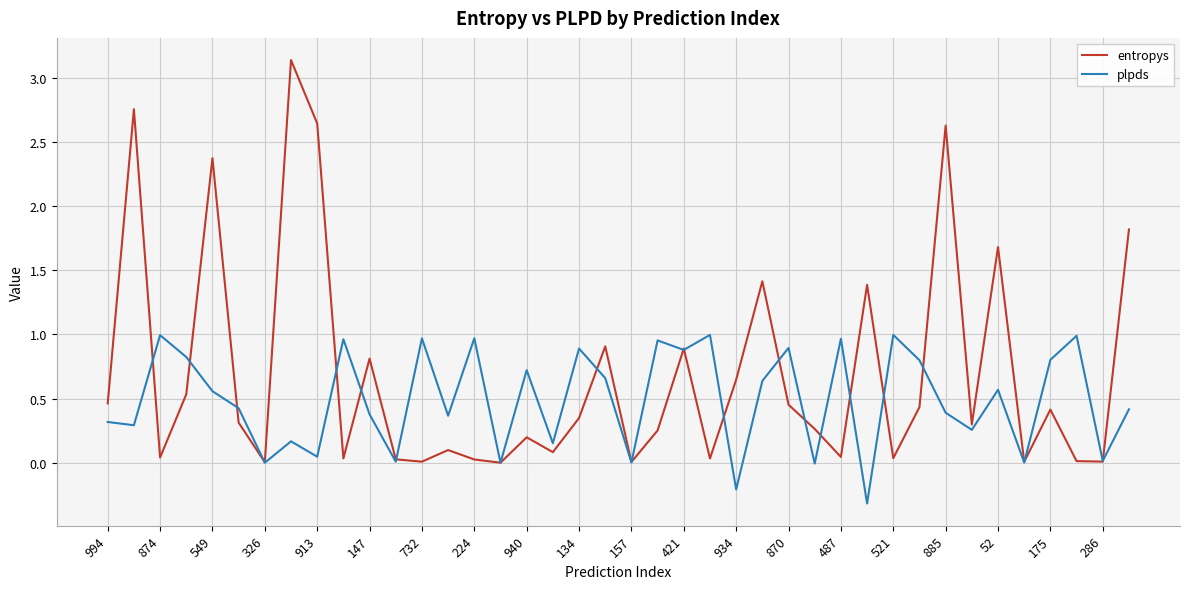

Rank the series by their maximum value, from highest to lowest.

entropys, plpds